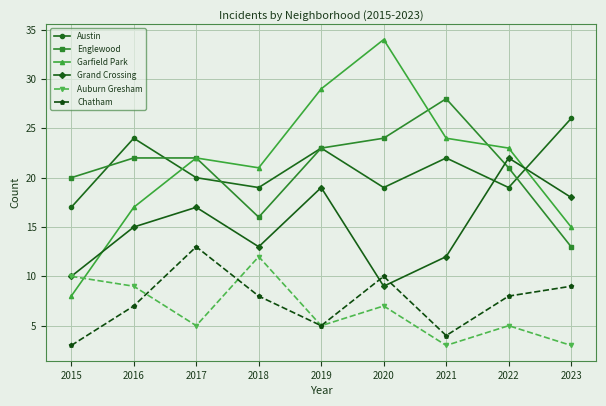

What is the difference between the maximum and minimum values in the Austin series?

9